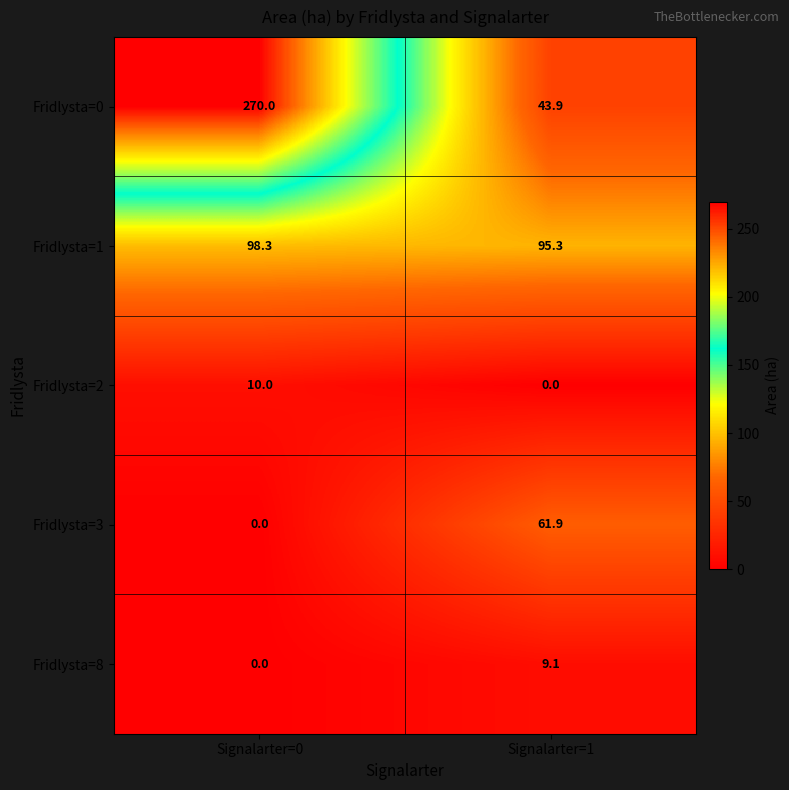

What is the sum of all Fridlysta=0 values?

313.9